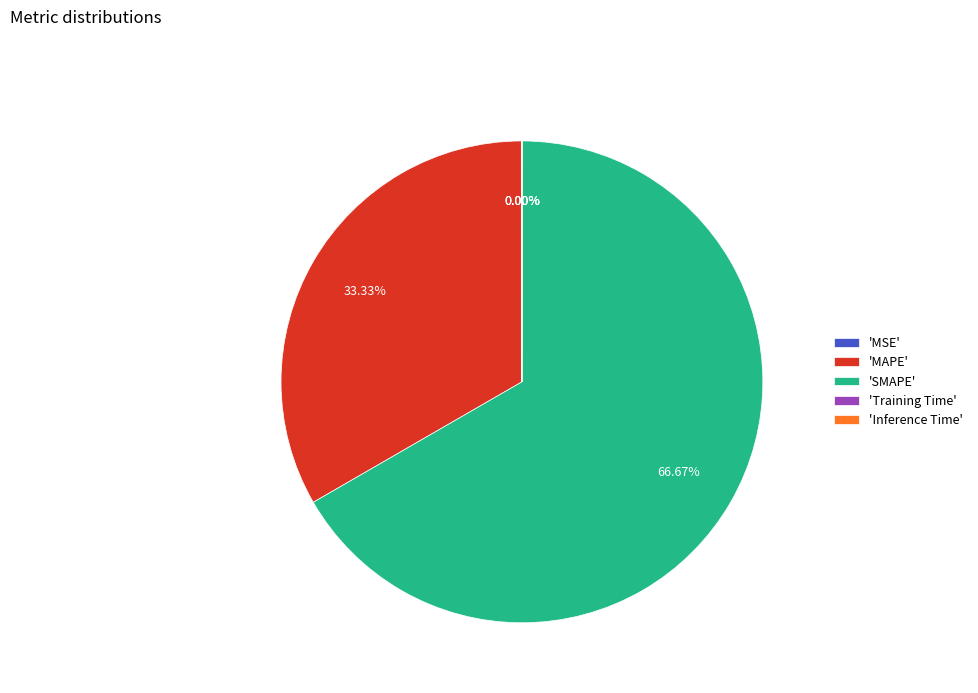

Does Training Time account for over 50% of the chart?

No